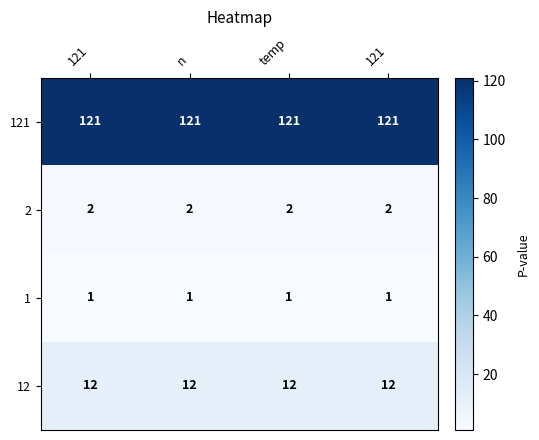

Count the number of data series in this chart.

4